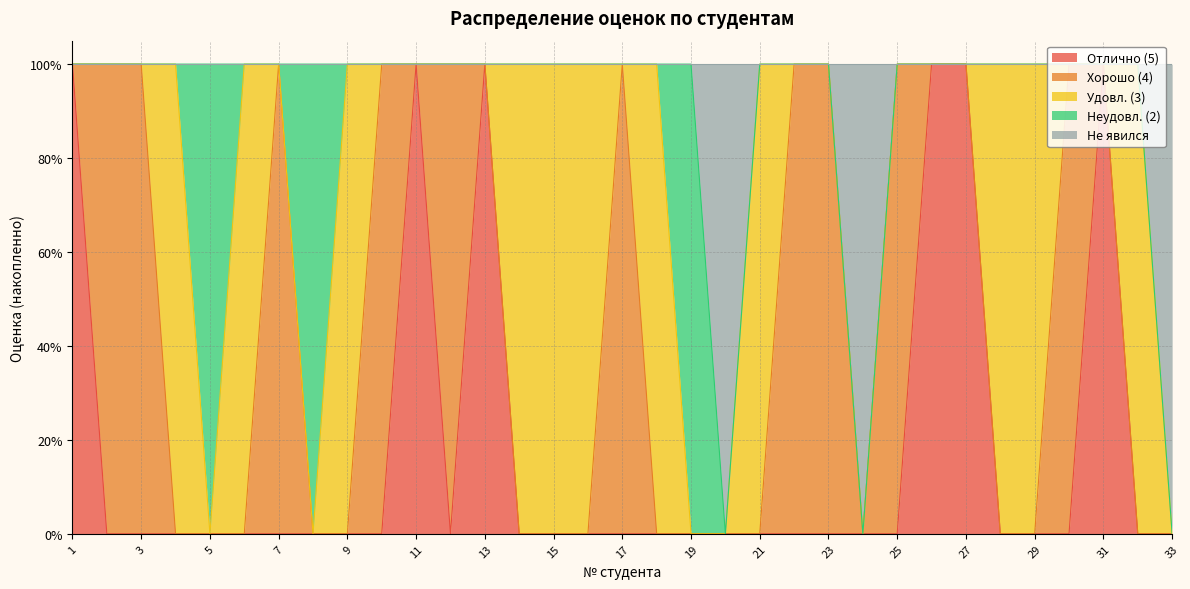

True or false: Отлично (5) and Удовл. (3) intersect in this chart.

True